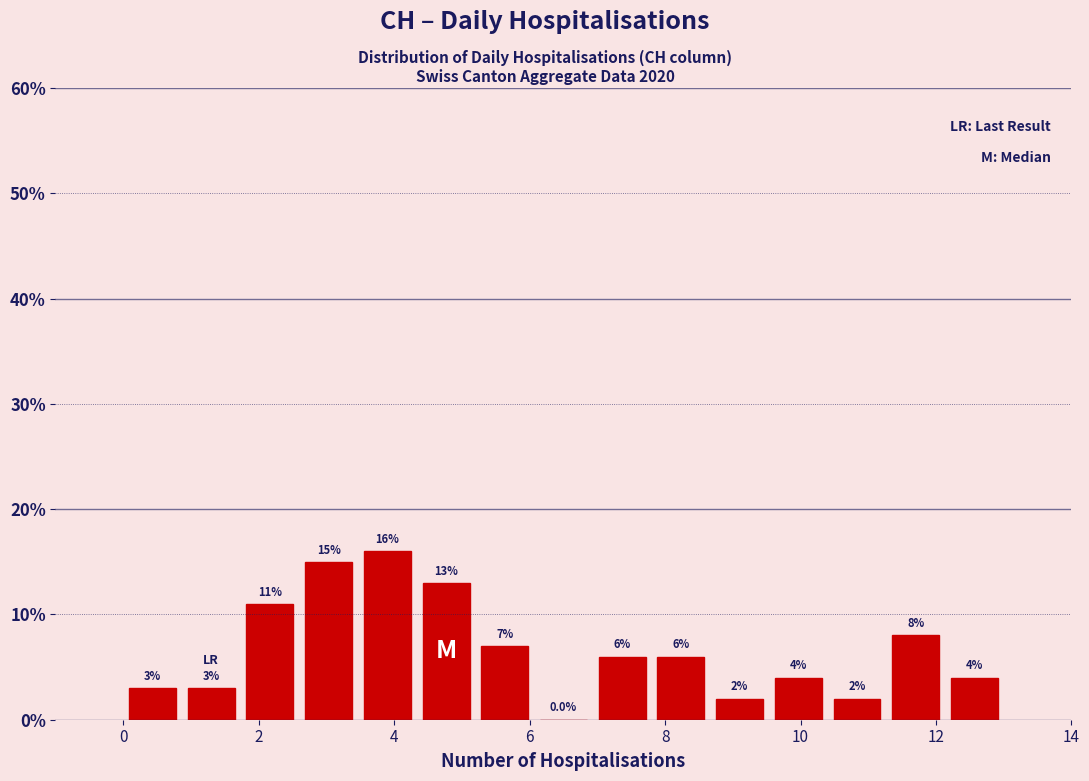

What is the height of the bar covering 9.6 to 10.4 on the x-axis? The bar edges are not printed on the chart, so give them approximately, as read against the axis.

4.0